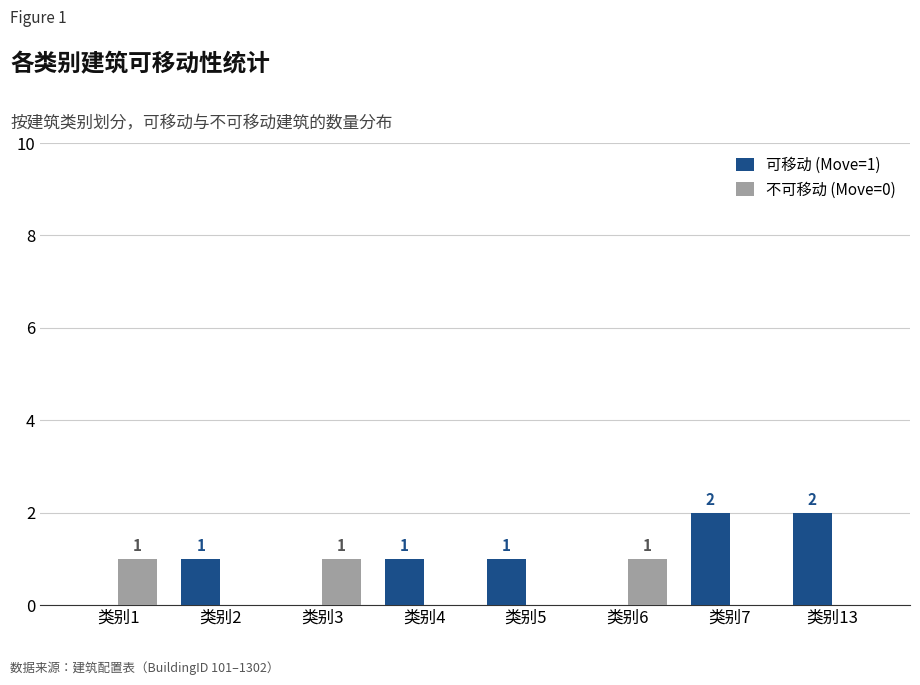

What value does the 不可移动 (Move=0) series have at 类别3?

1